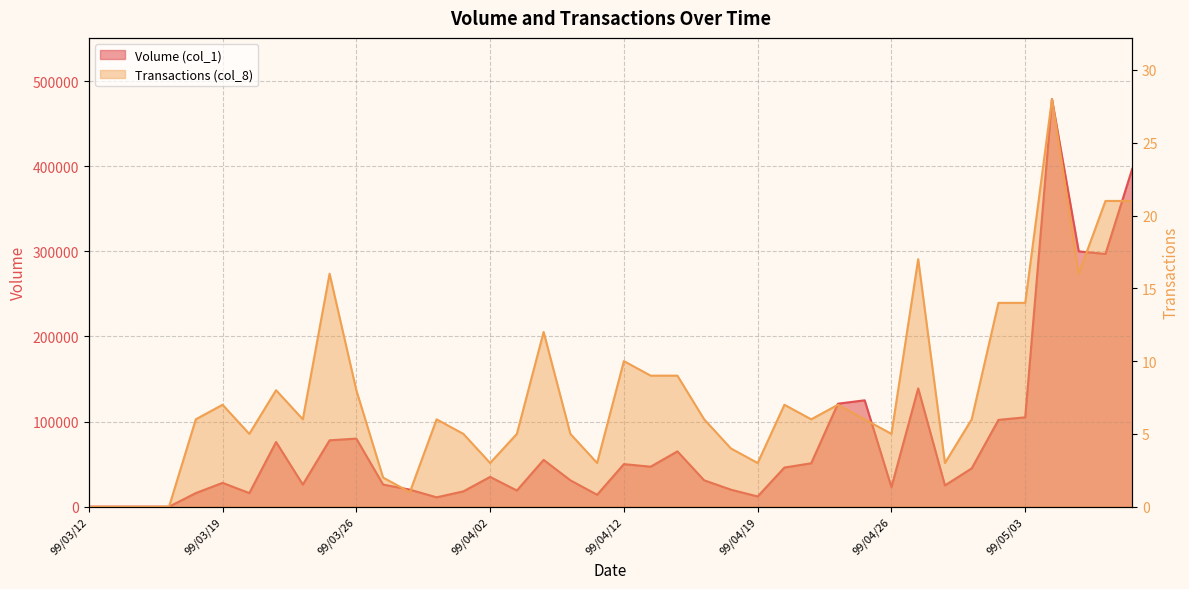

Which series has the largest range (max minus min)?

Volume (col_1)